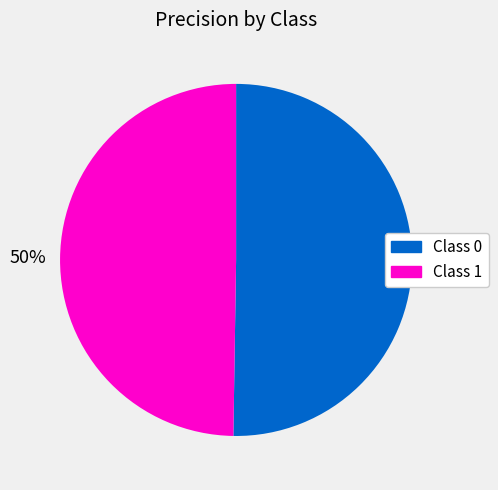

To the nearest percent, what is the average slice percentage?

50%